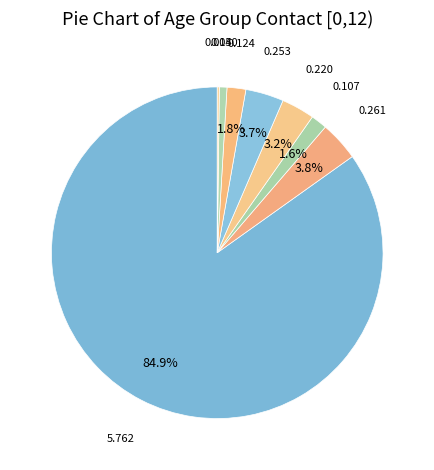

What is the majority slice?

[0, 12)